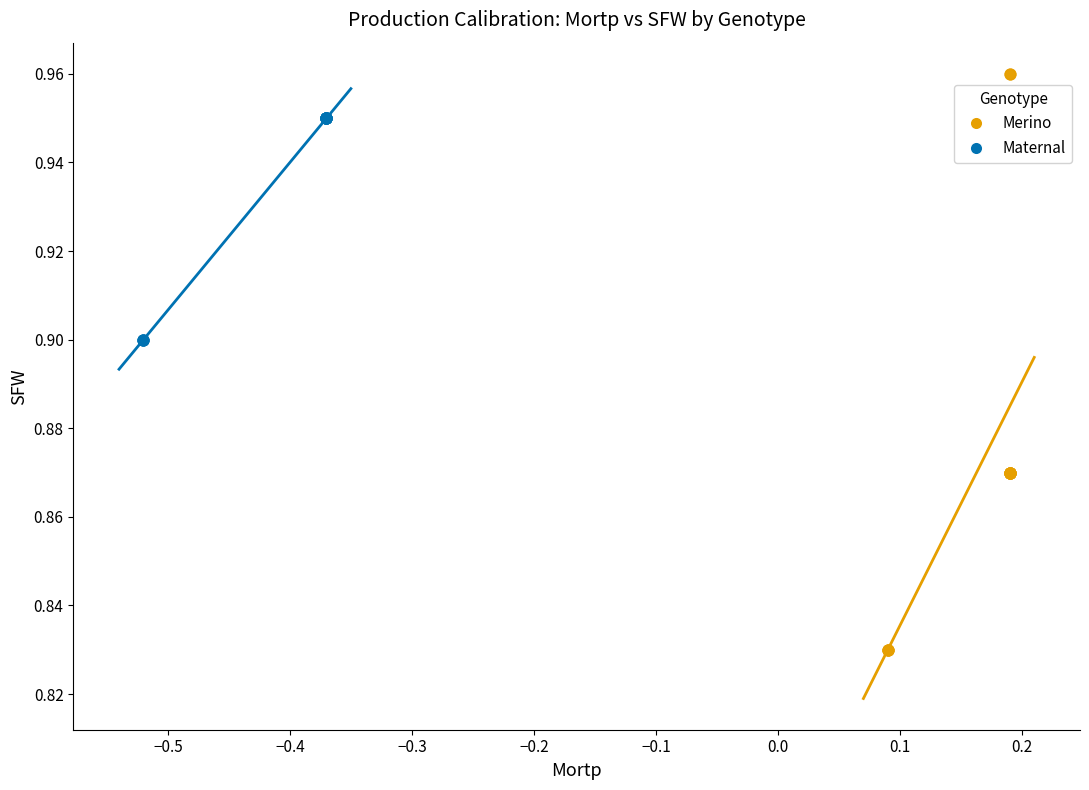

Which series reaches the minimum Y coordinate?

Merino